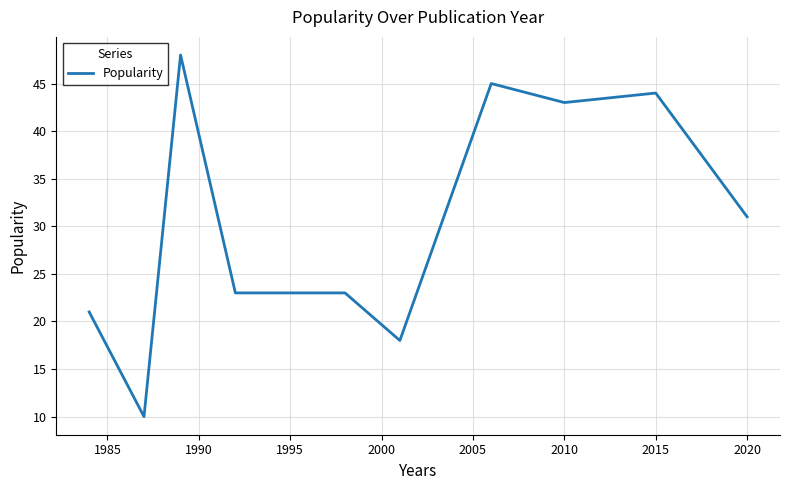

What is the greatest value displayed?

48